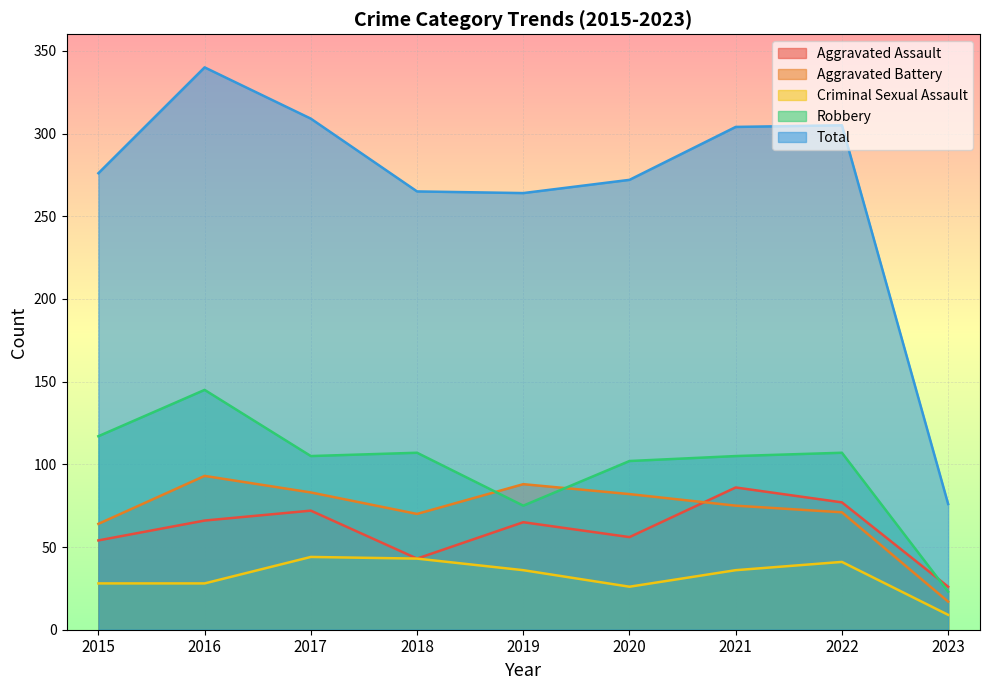

The value of Robbery at 2020 is 43. True or false?

False